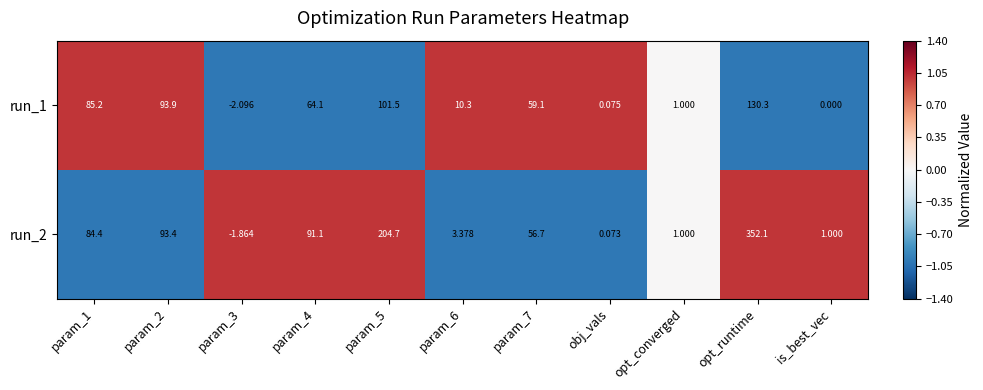

Which label corresponds to the largest value in the chart?

opt_runtime